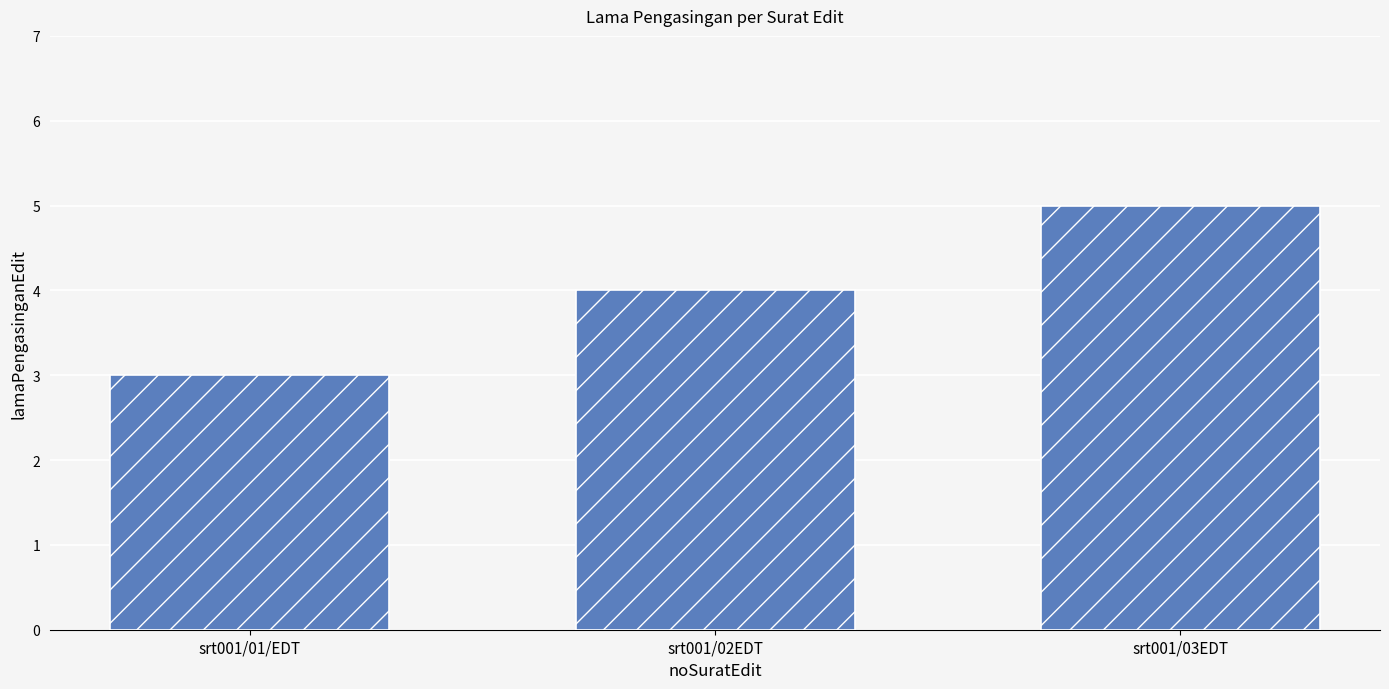

What is the change in value from srt001/02EDT to srt001/03EDT?

+1